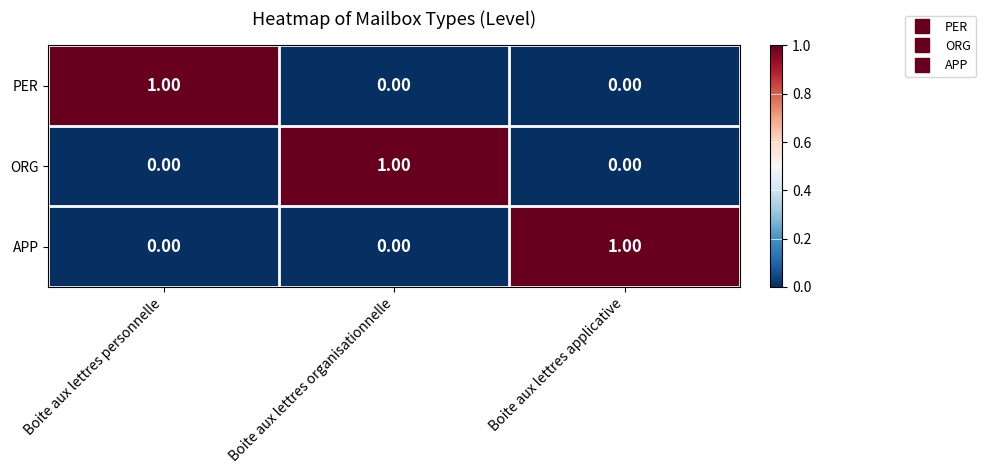

Which category has the highest value in the PER series?

Boite aux lettres personnelle